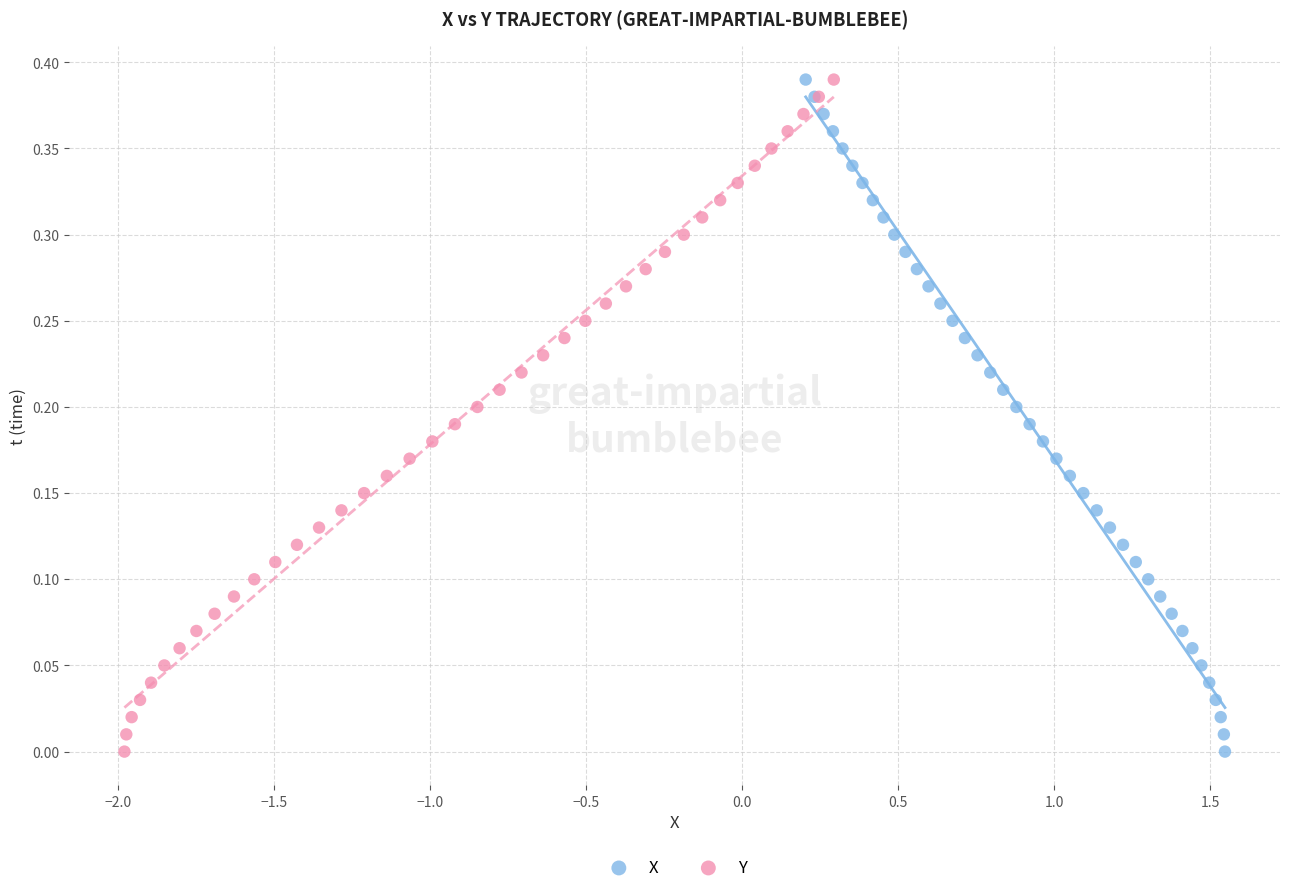

What are all the series names shown in the legend?

X, Y